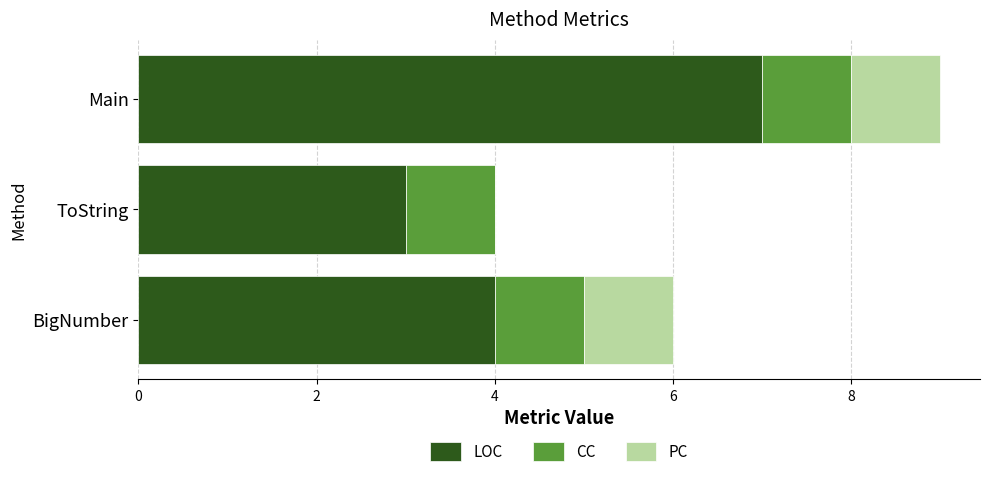

How many LOC values are between 3 and 7?

3